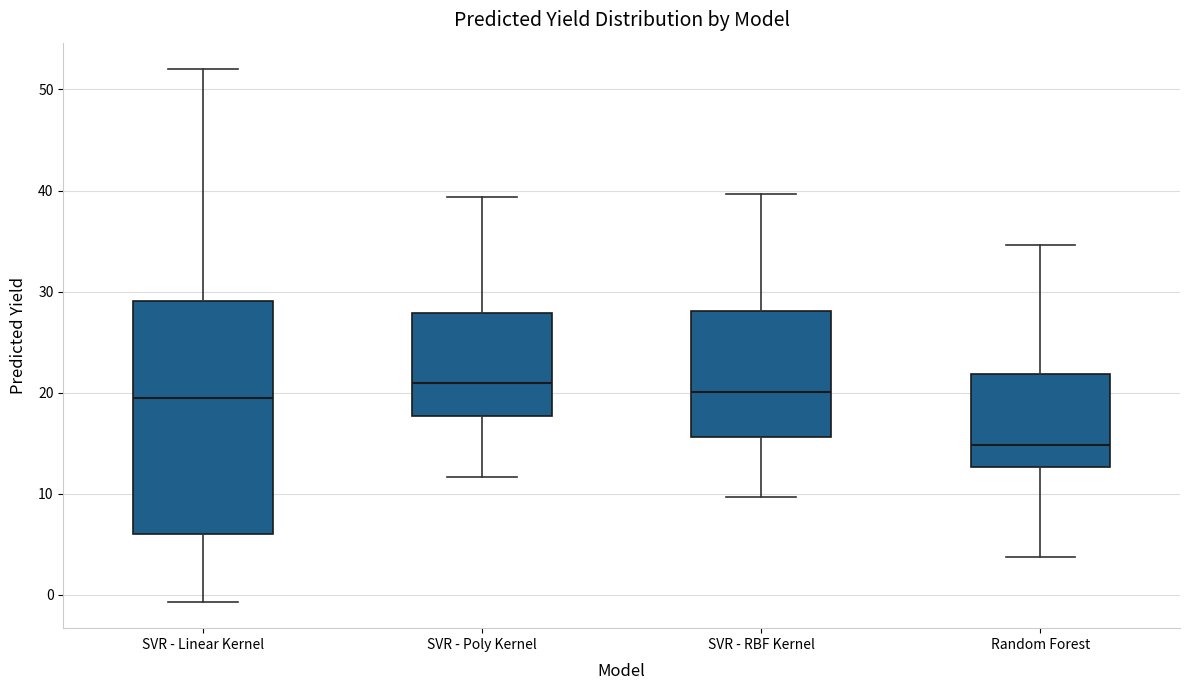

Which box is the tallest, from its lower edge to its upper edge?

SVR - Linear Kernel